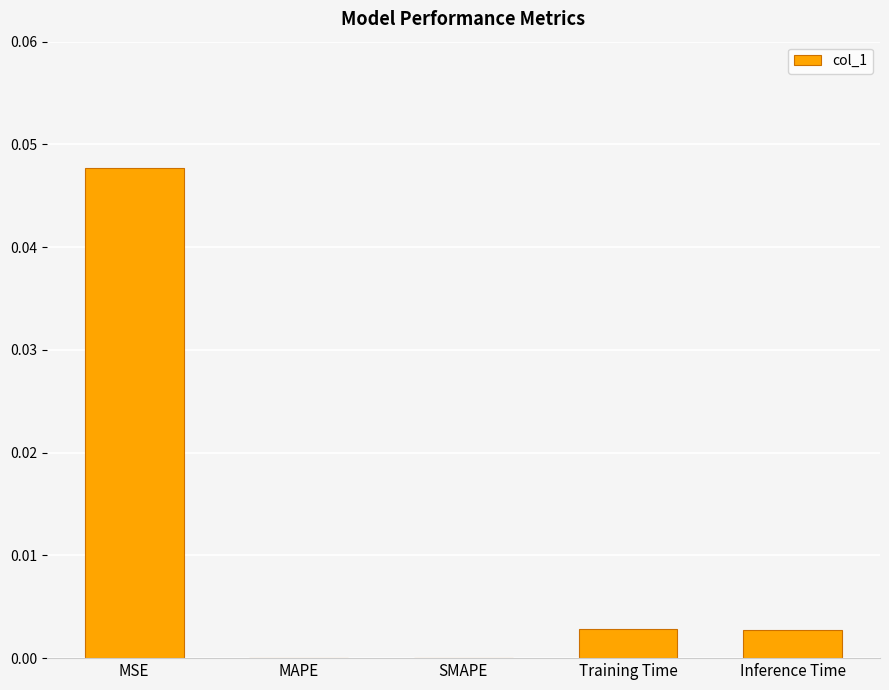

True or false: the data shows 0.0 at SMAPE.

True